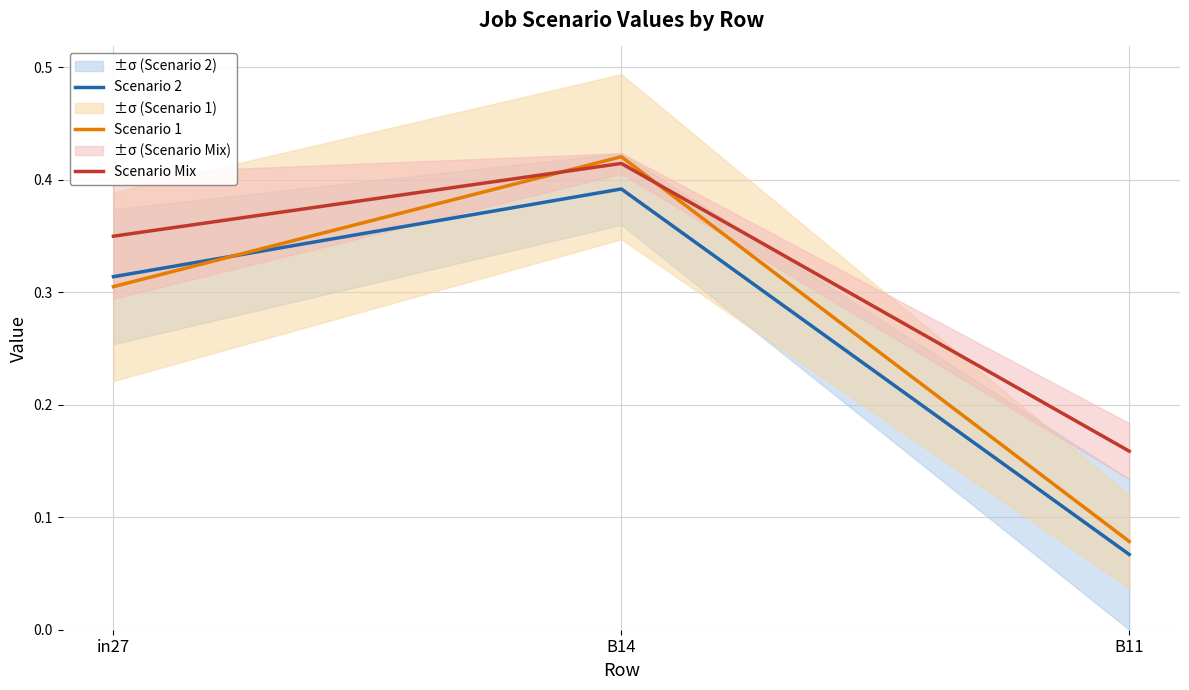

At which category is the sum across all series the highest?

B14